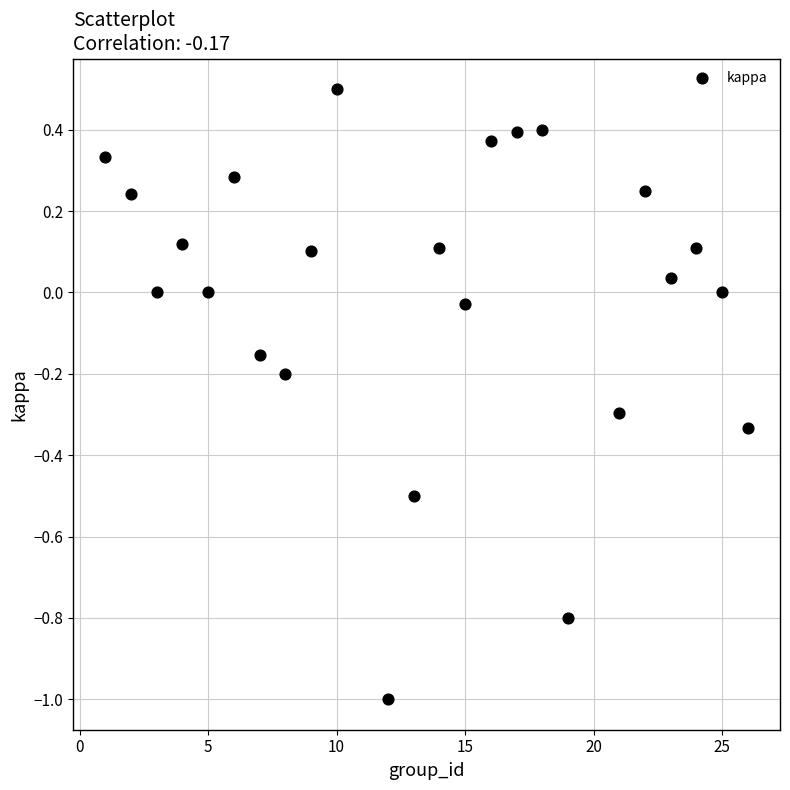

What is the range of X values (max minus min)?

25.0